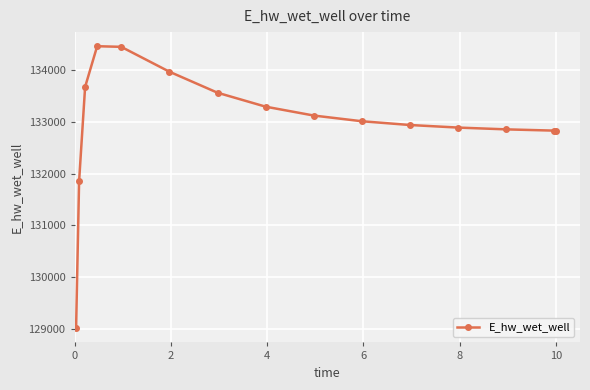

What is the minimum value shown in the chart?

129009.6